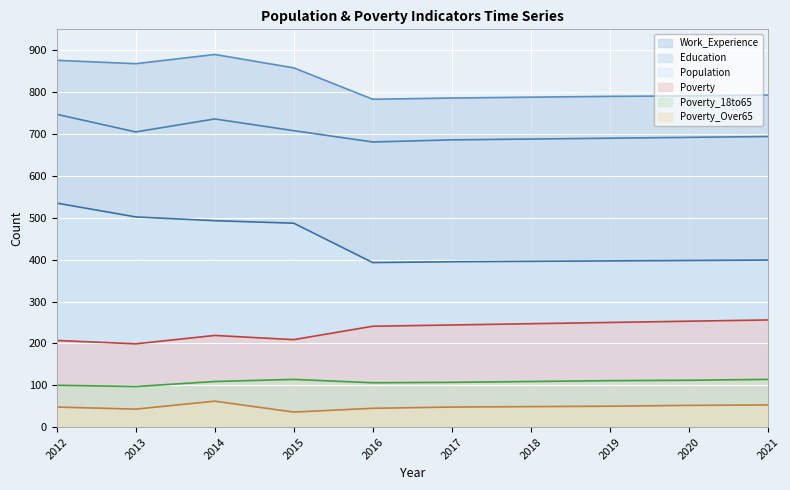

What is the maximum value for Work_Experience?

890